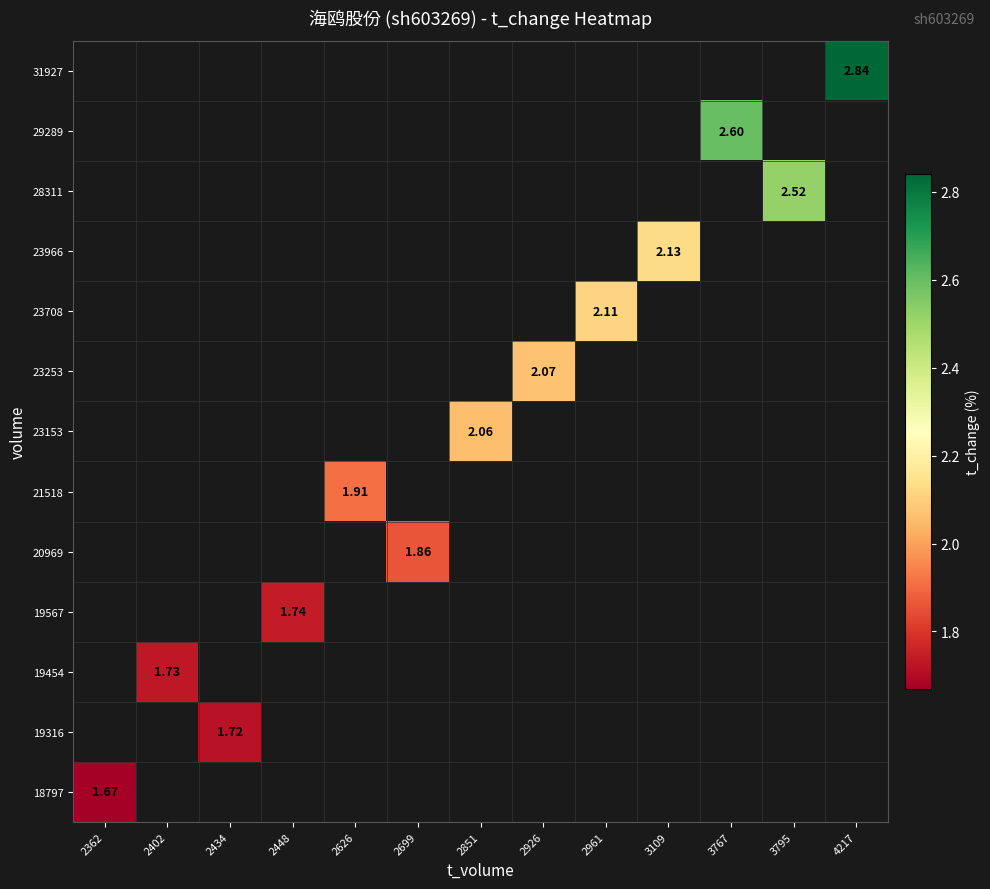

At how many categories does at least one series exceed 1?

13